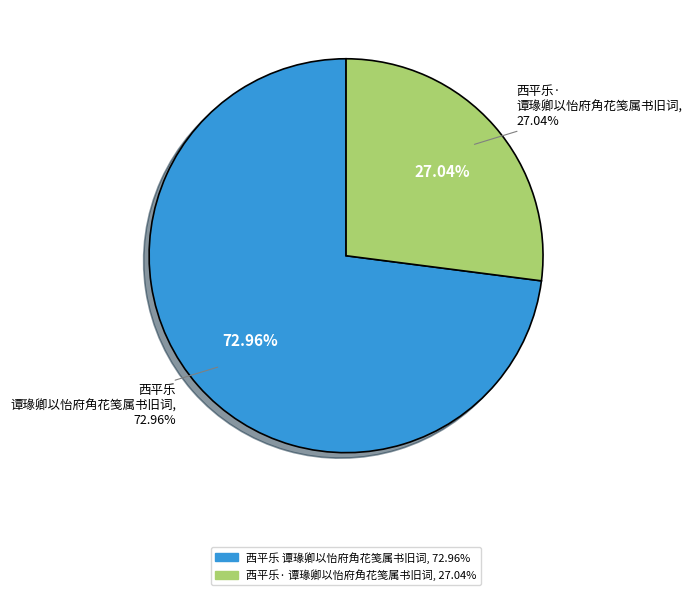

Count the number of slices in the pie.

2